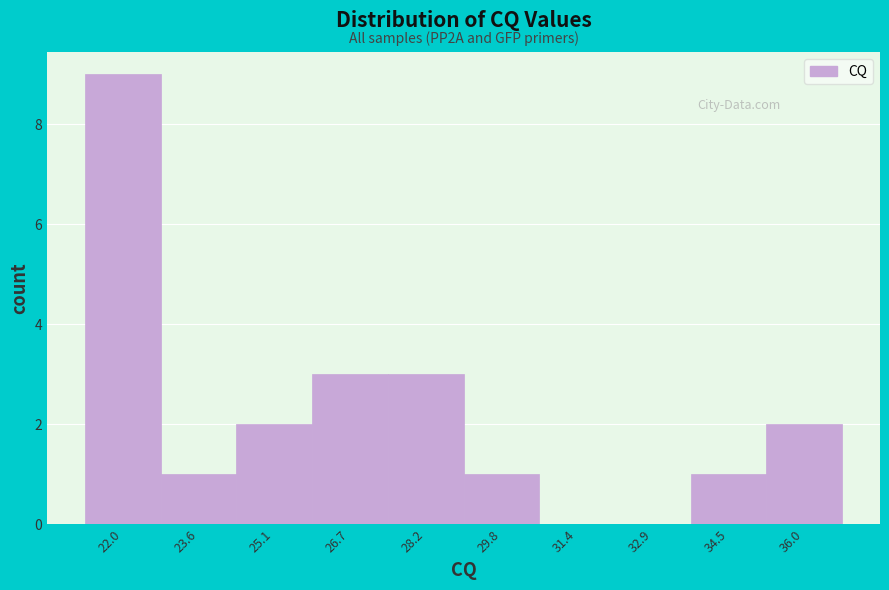

Over which range of the x-axis is the bar tallest?

21.2 to 22.8